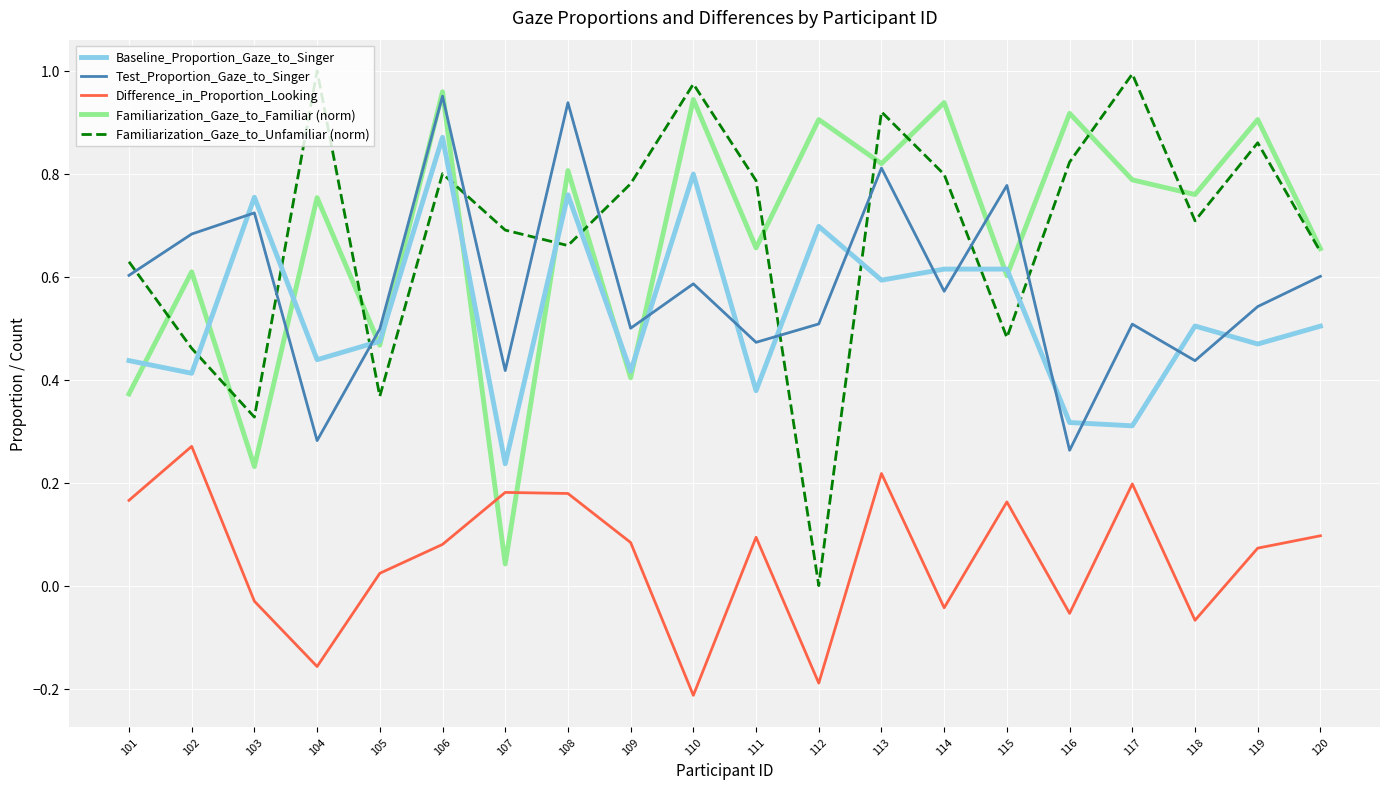

Does the chart display data point markers on the line(s)?

No